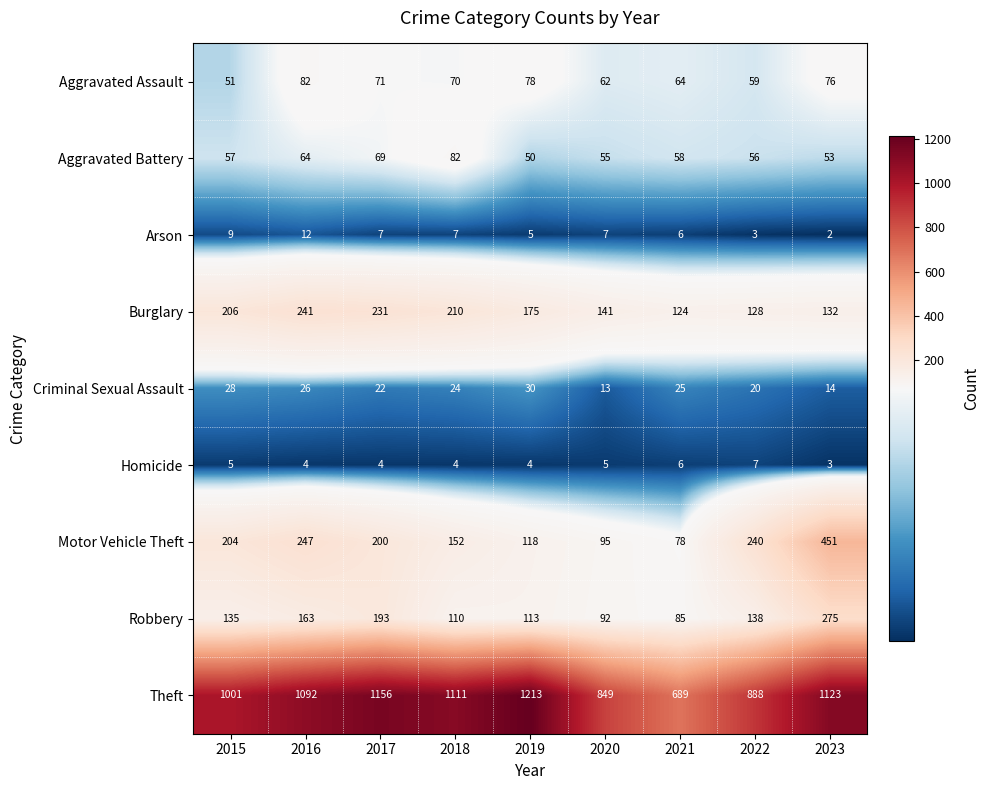

How many categories are shown in the chart?

9